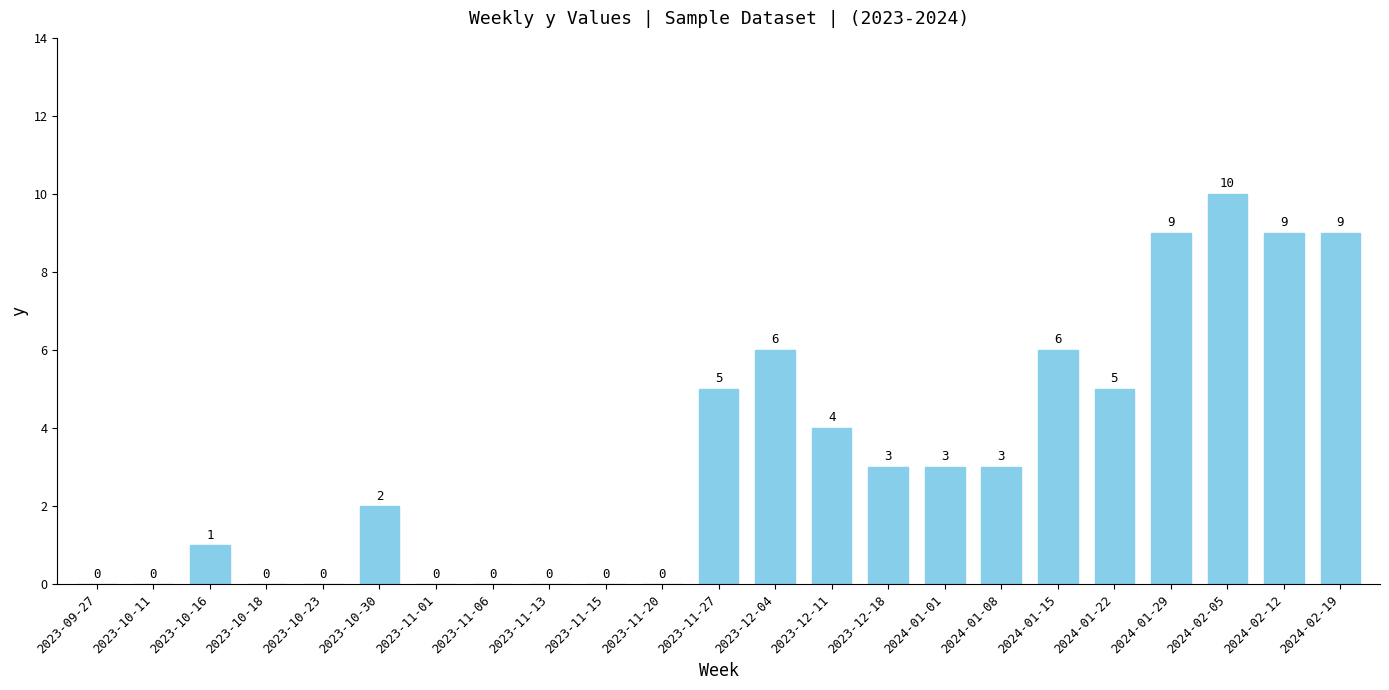

Which label corresponds to the largest value in the chart?

2024-02-05